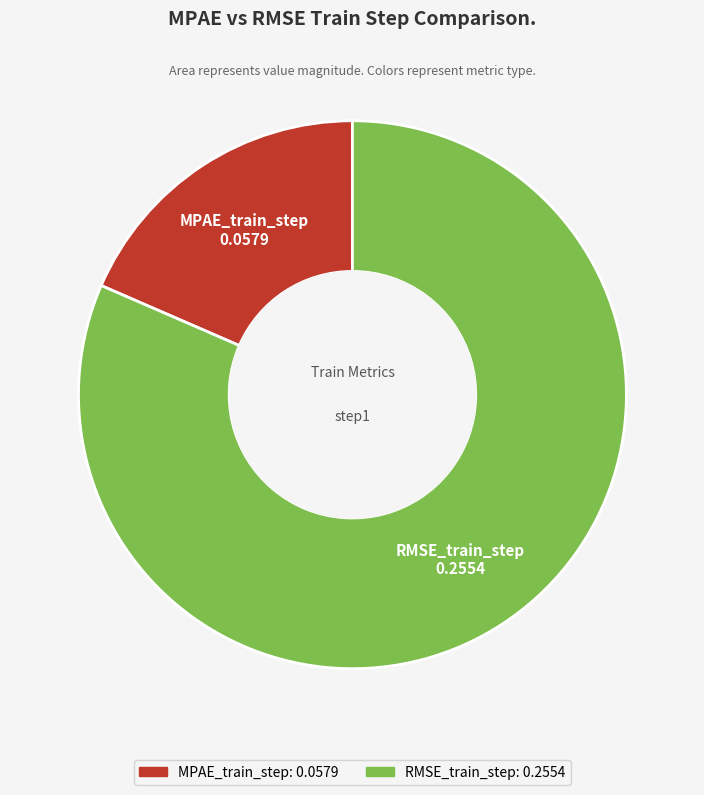

Which category has the biggest portion of the pie?

RMSE_train_step